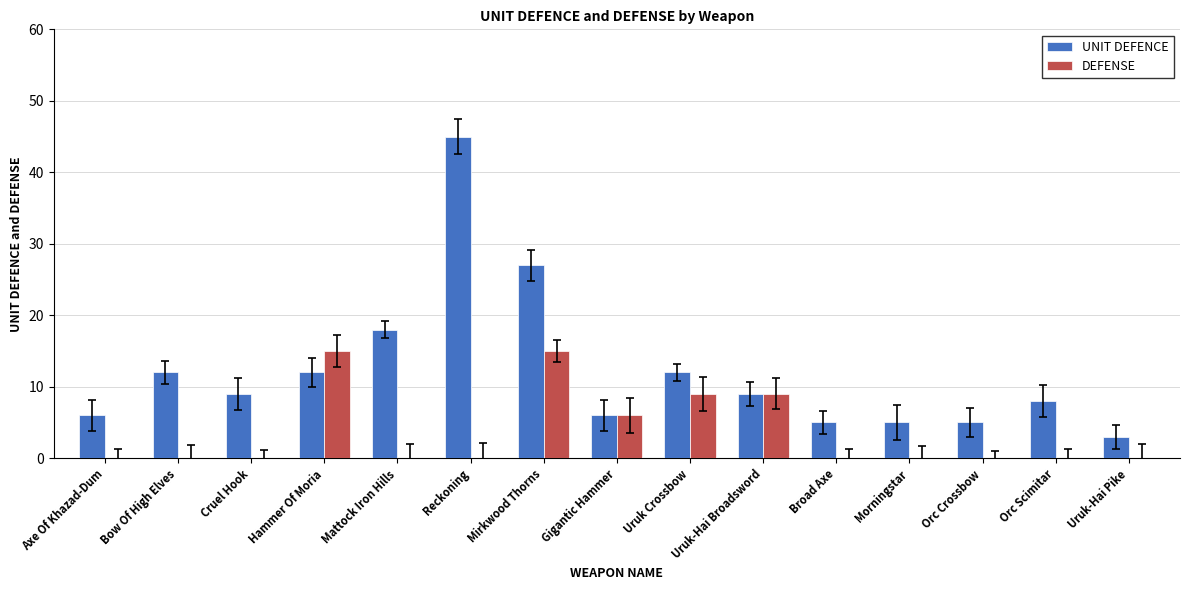

Is it true that UNIT DEFENCE equals 4 at Cruel Hook?

False